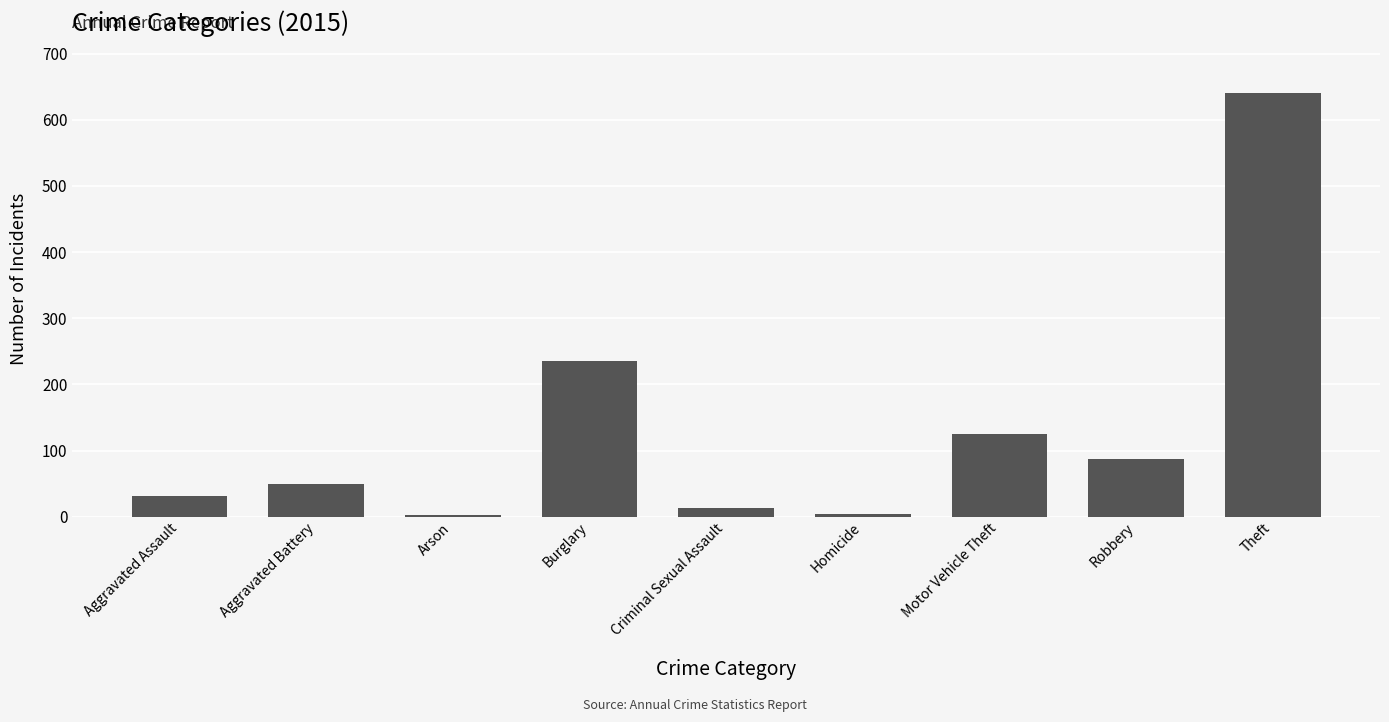

How many data points does each series have?

9